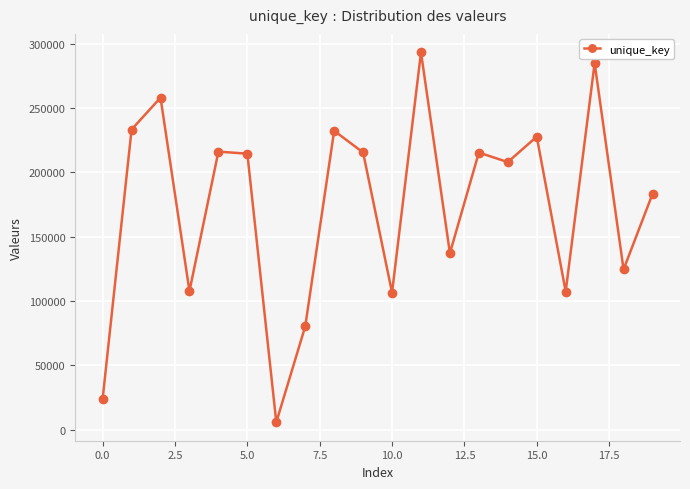

How many points are lower than both their immediate neighbors (excluding endpoints)?

7